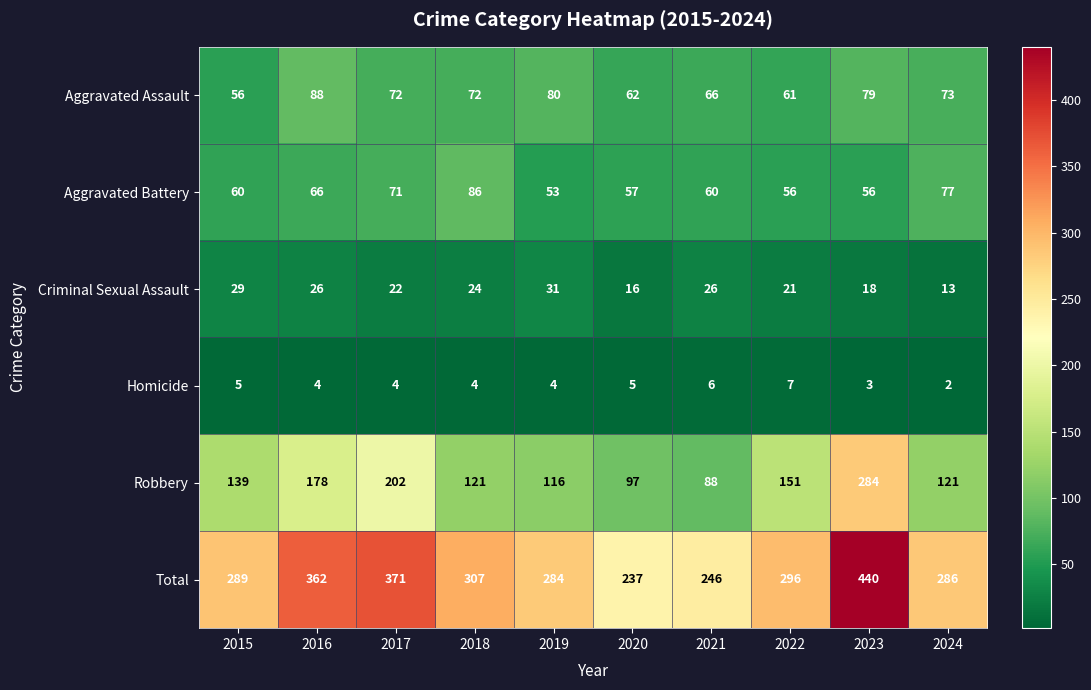

What value does the Homicide series have at 2022?

7